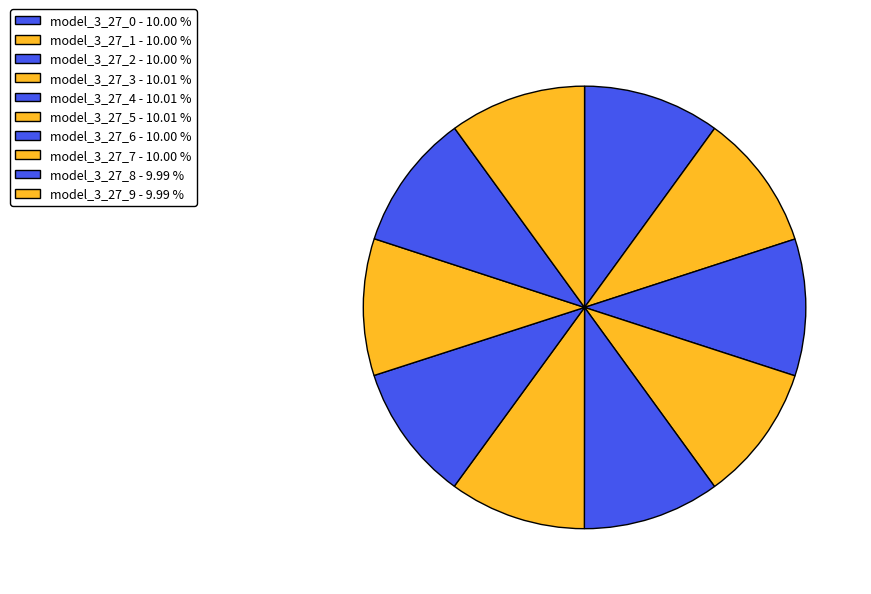

To the nearest percent, what portion does model_3_27_4 represent?

10%